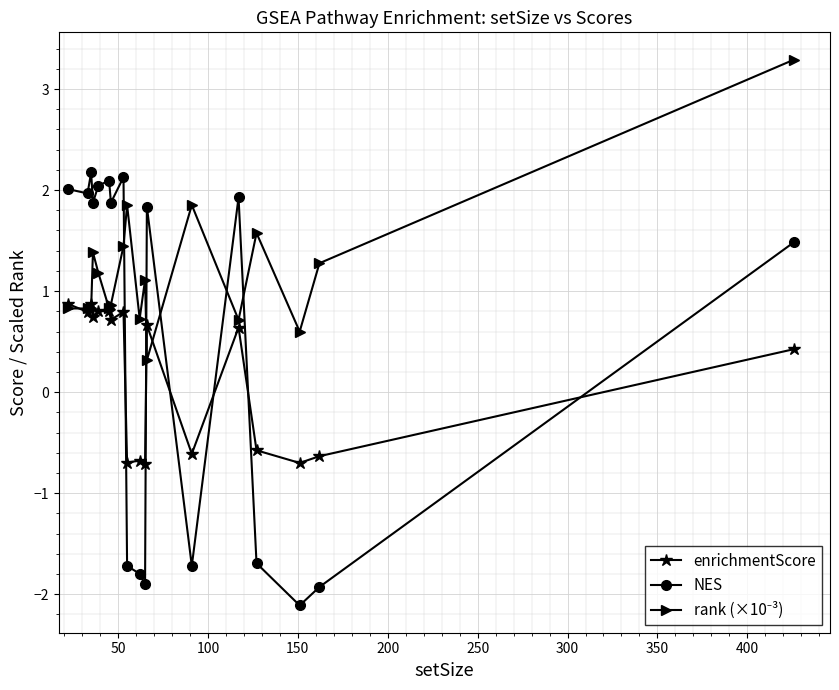

True or false: NES has more than 1 interior local peaks.

True